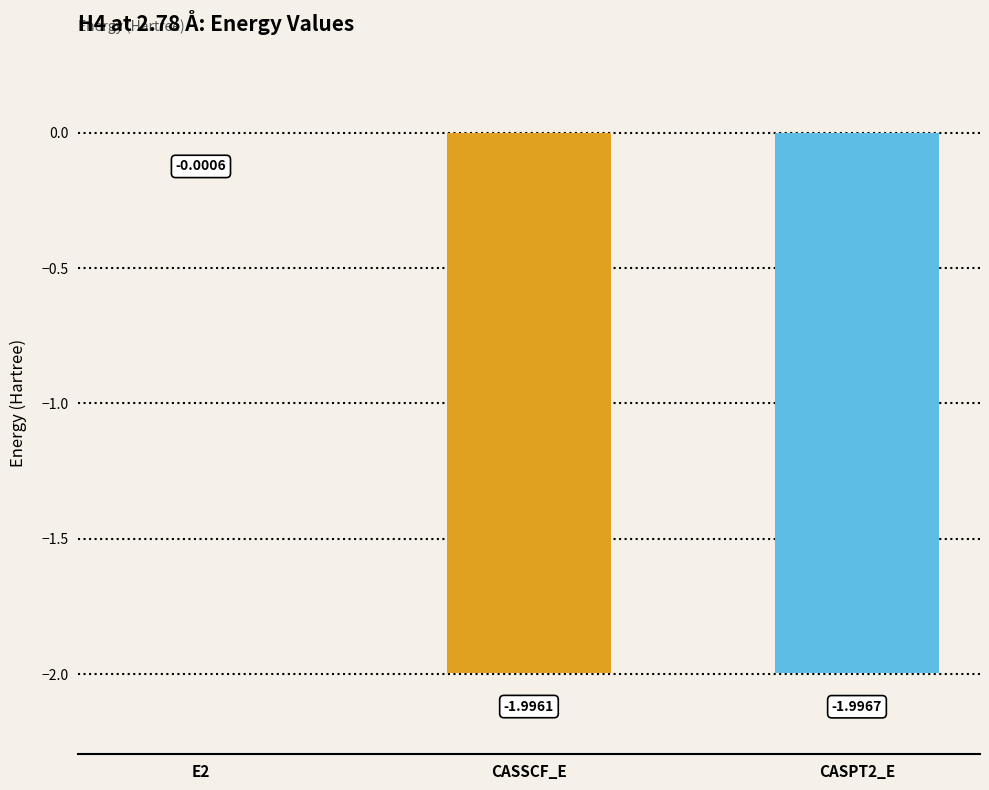

Are the bars horizontal?

No